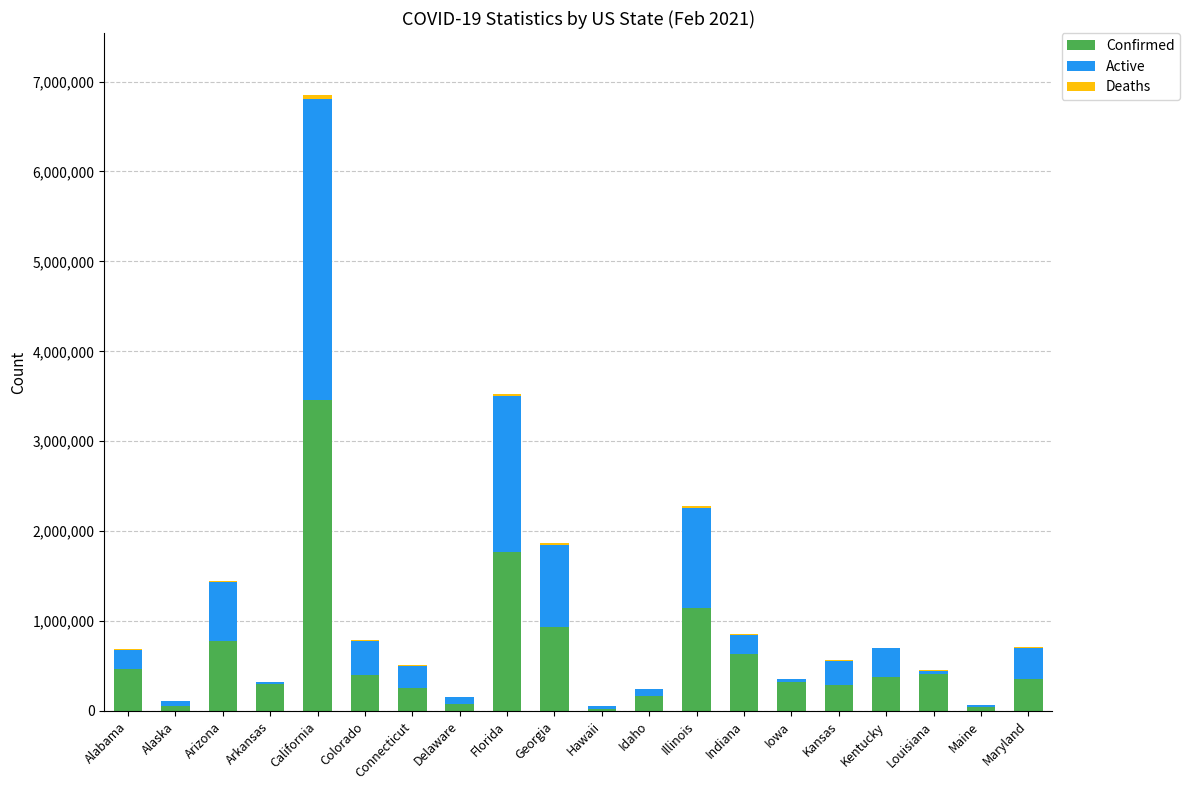

How many data points does each series have?

20